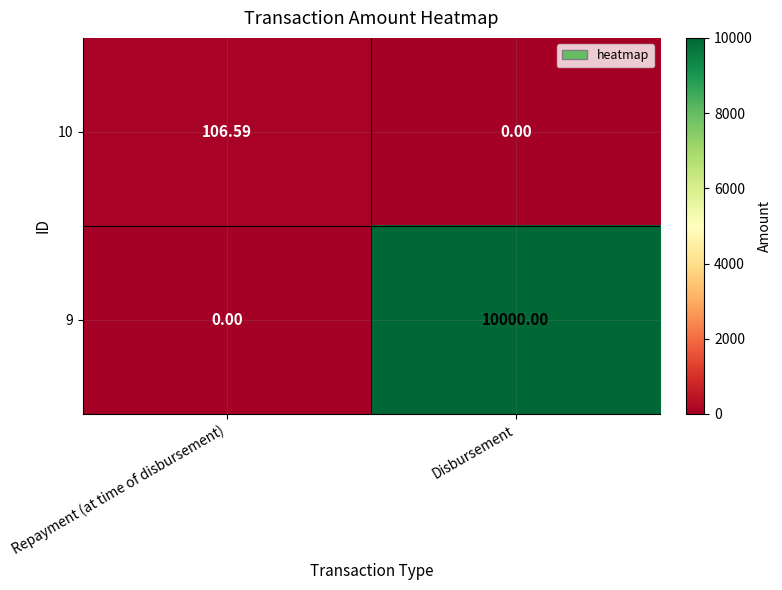

Where does the 10 series first go above 106?

Repayment (at time of disbursement)